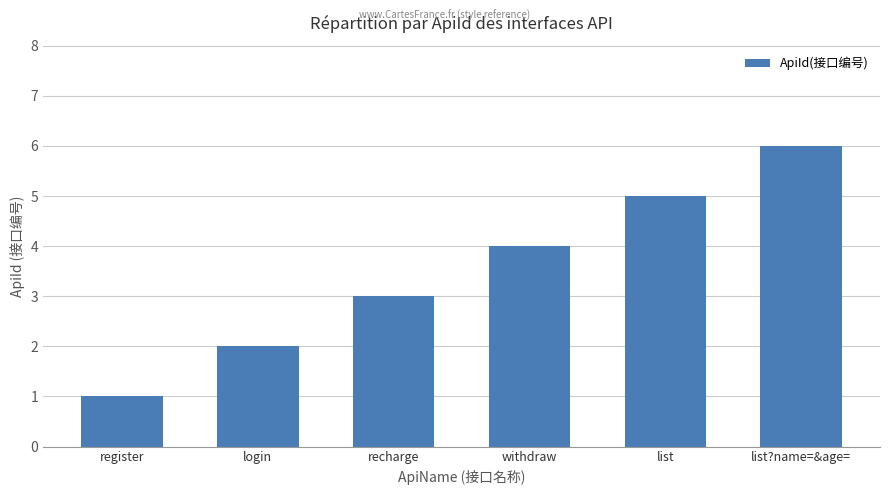

What is the average value?

4